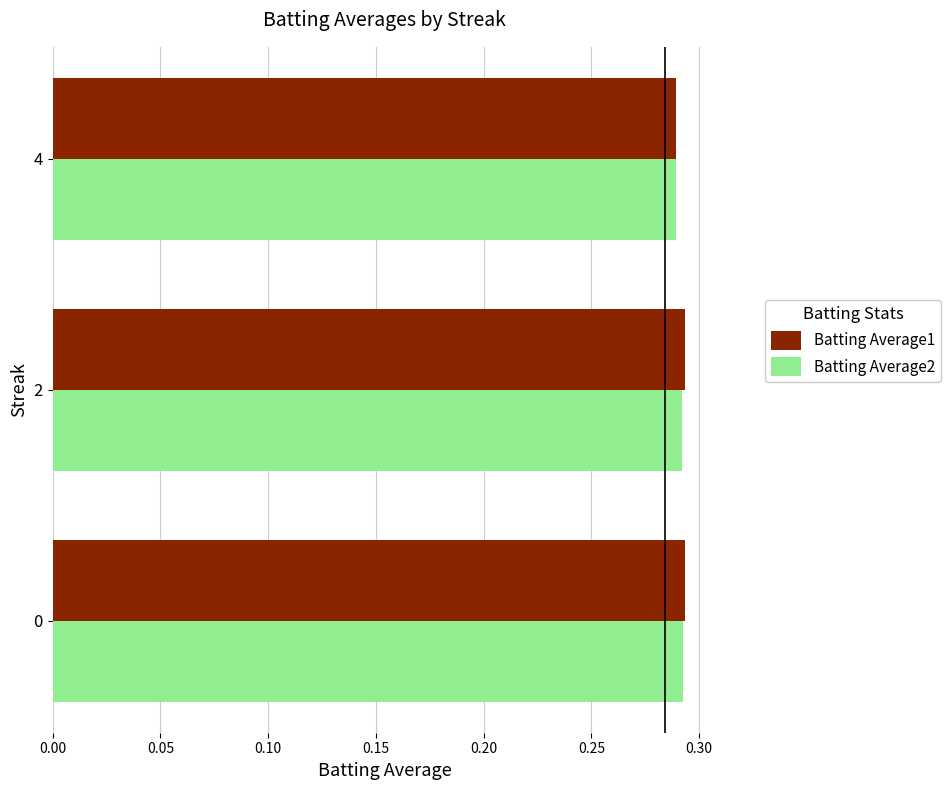

At how many categories does at least one series exceed 0?

3